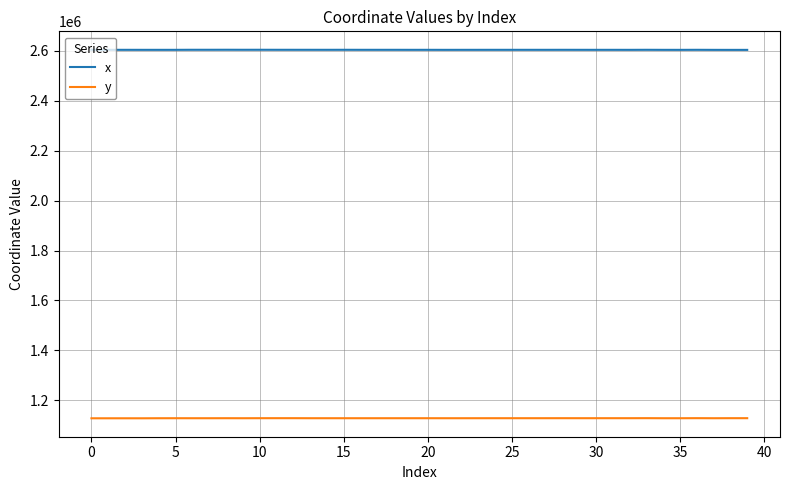

True or false: y and x intersect in this chart.

False